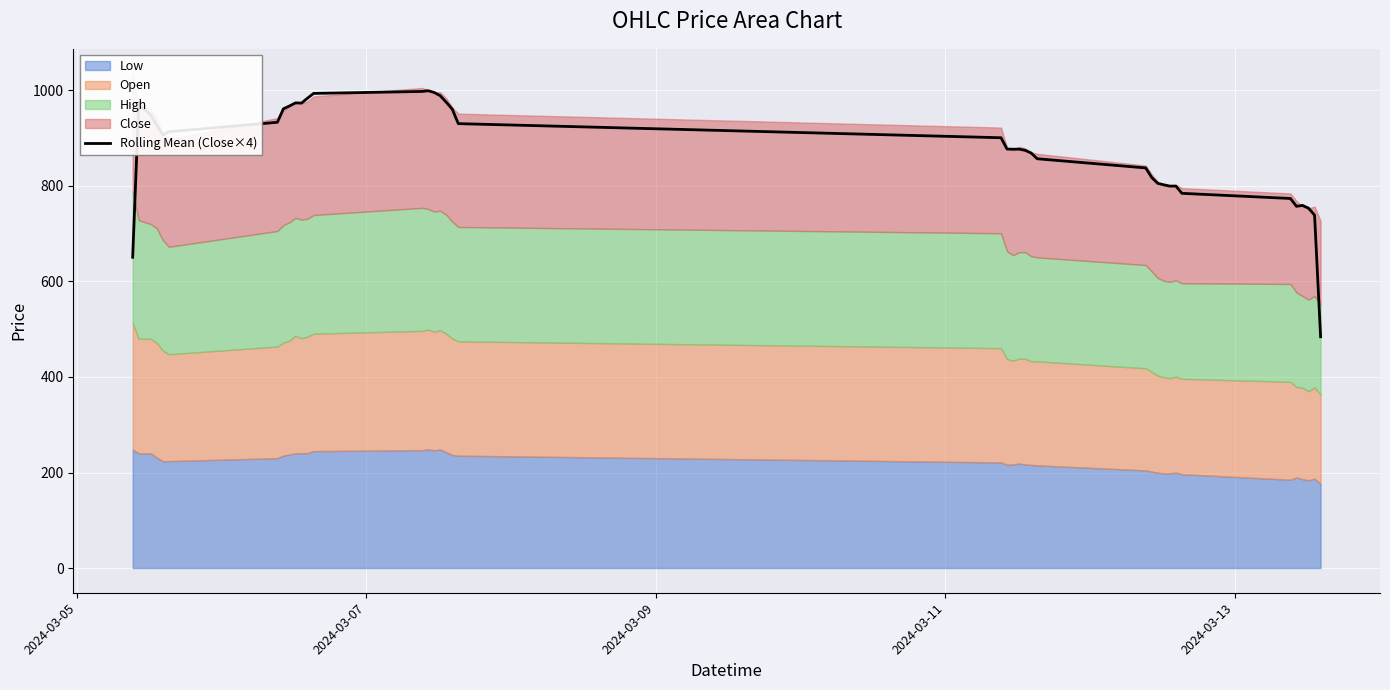

True or false: the data shows 429.0 at 9.

False